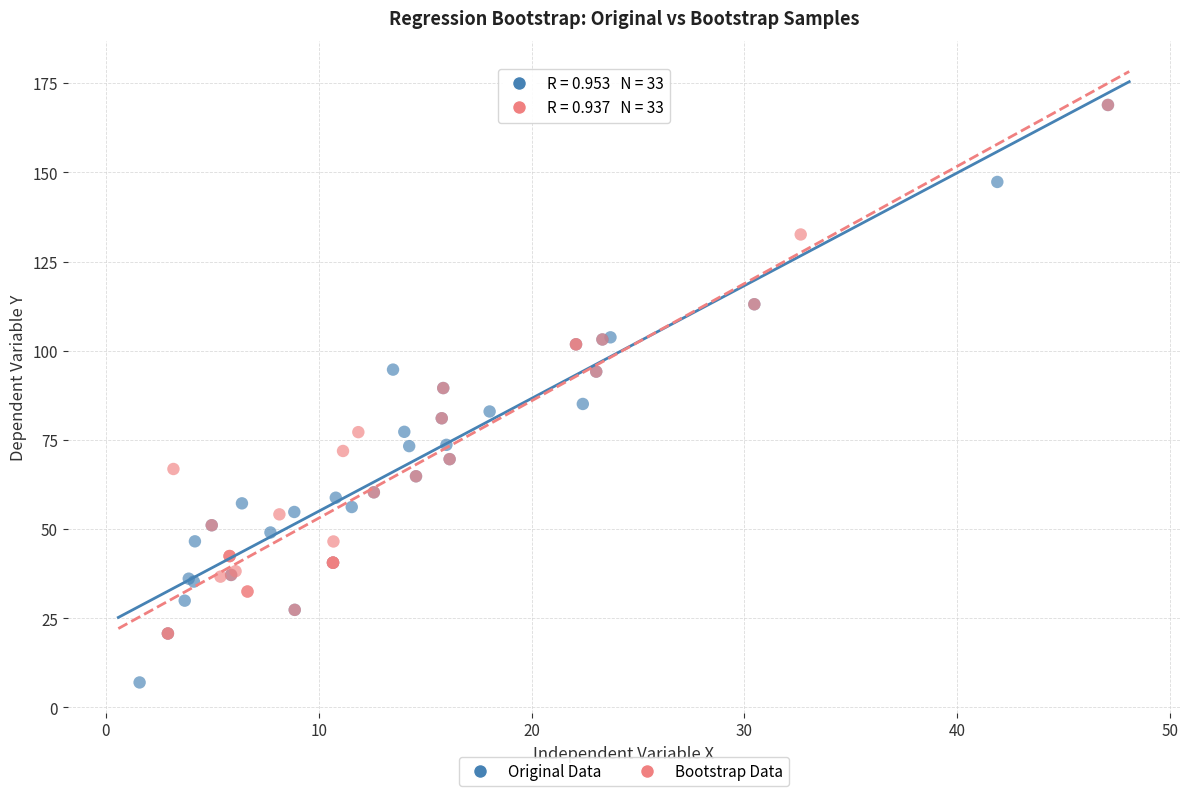

What are all the series names shown in the legend?

Original Data, Bootstrap Data